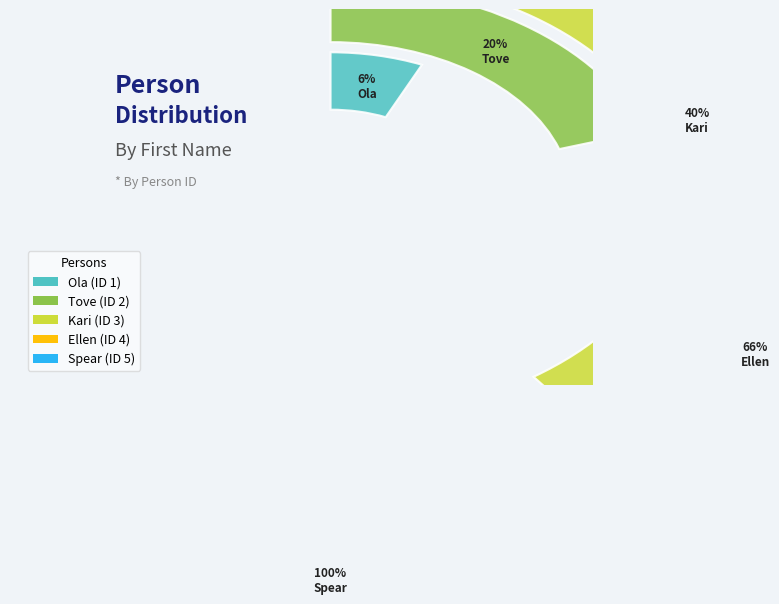

Rank the categories by value from lowest to highest.

Ola, Tove, Kari, Ellen, Spear